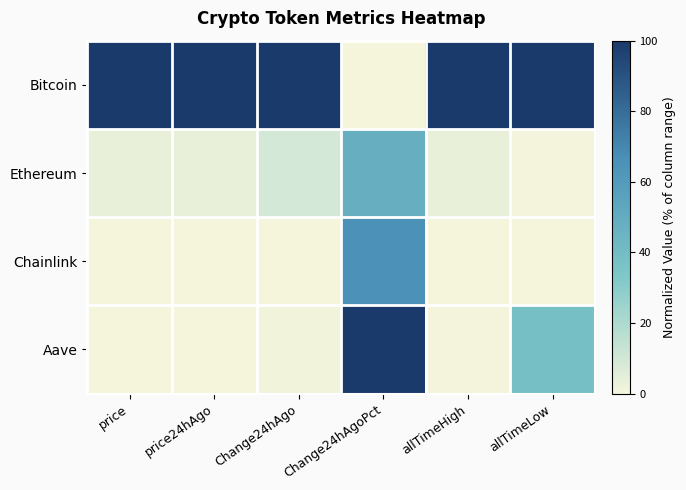

Which has a higher value, Change24hAgoPct or price24hAgo?

price24hAgo